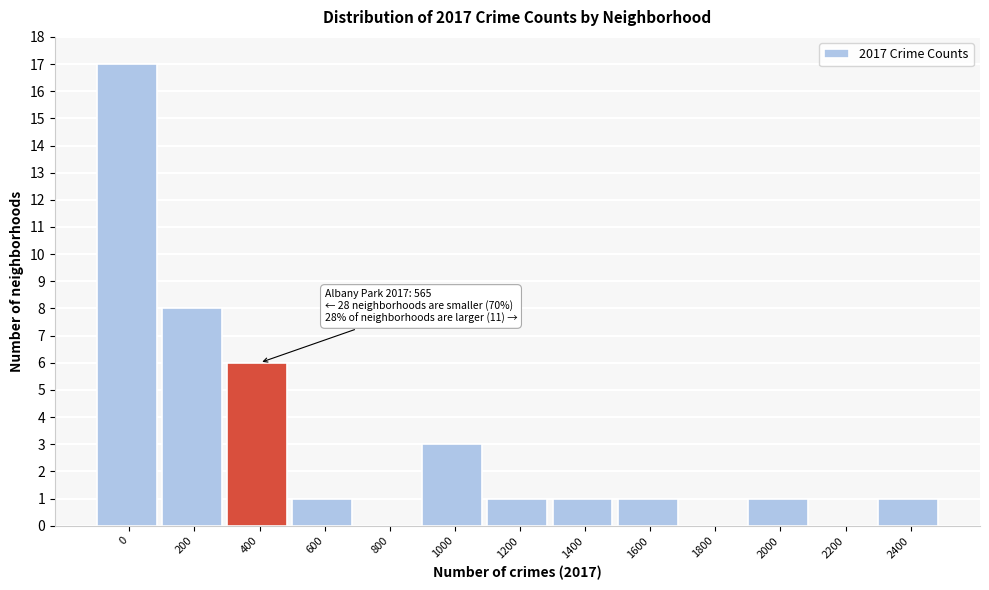

Reading left to right, what are all the values shown in this chart?

0=17	200=8	400=6	600=1	800=0	1000=3	1200=1	1400=1	1600=1	1800=0	2000=1	2200=0	2400=1